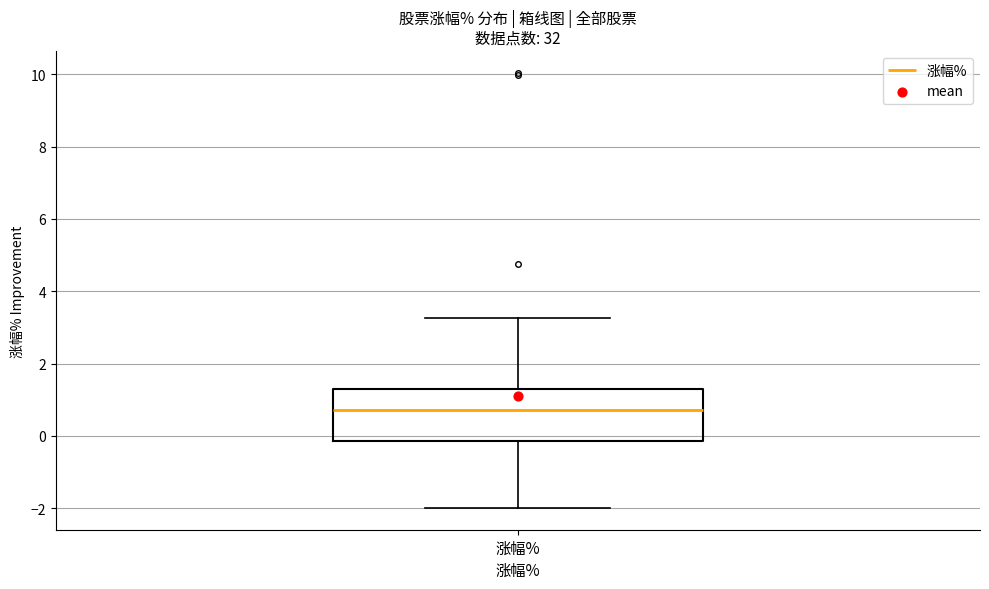

Transcribe this box plot: give where the median line is, the range the box spans, and where the two whiskers end, as read against the y-axis. The values are not printed on the chart, so give them approximately, as read against the axis.

median 0.8, box -0.2 to 1.4, whiskers -2.0 to 3.2